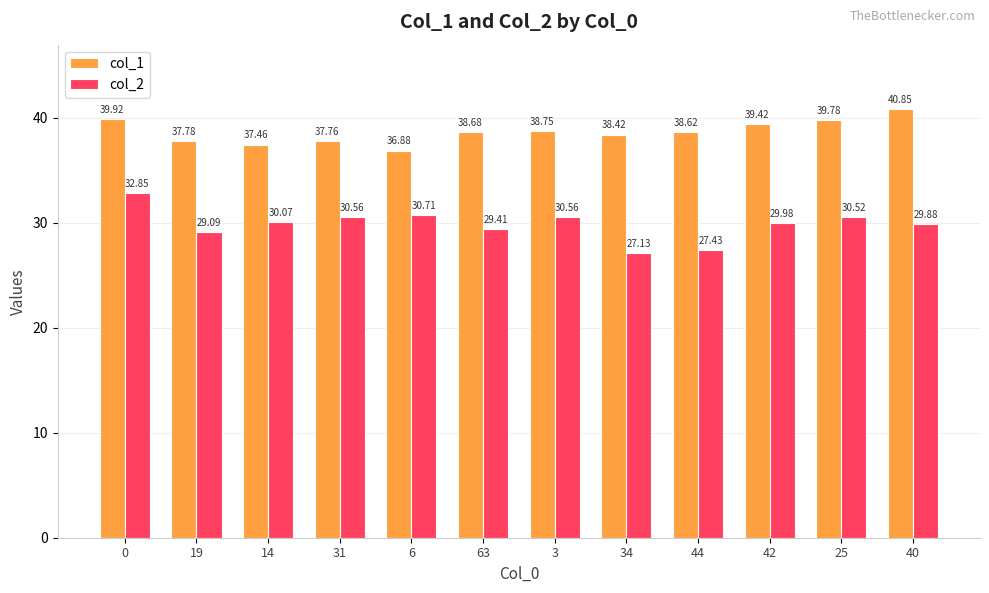

What is the total value across all series at 3?

69.3